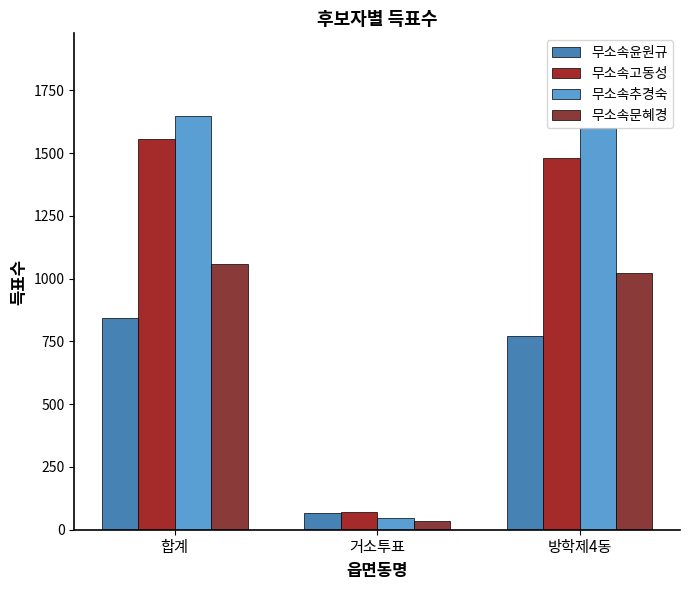

Rank the series at 합계 from lowest to highest value.

무소속윤원규, 무소속문혜경, 무소속고동성, 무소속추경숙